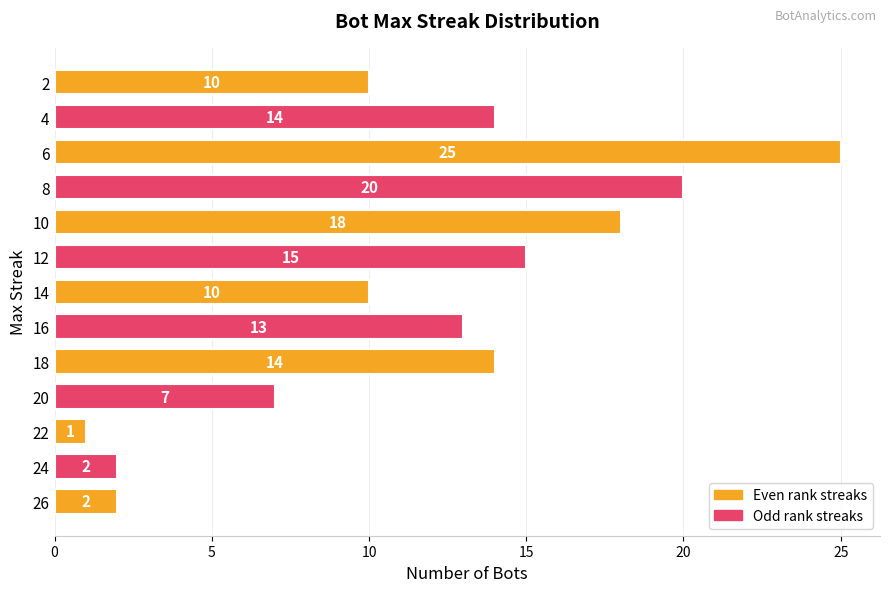

The chart shows a value of 37 at 10. True or false?

False